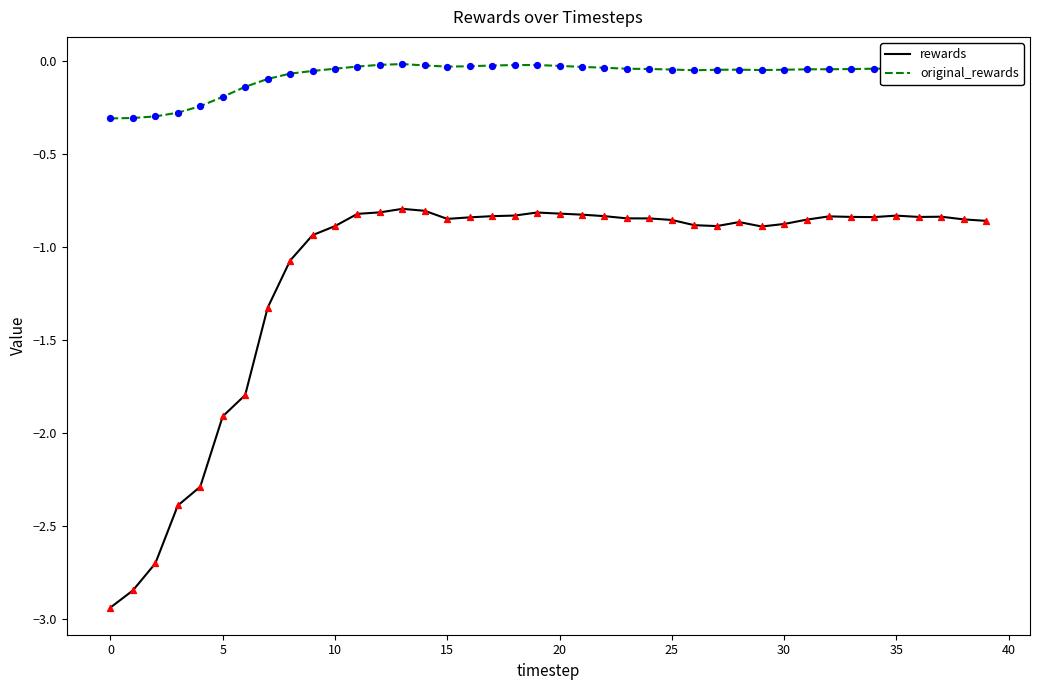

Rank the series by their maximum value, from highest to lowest.

original_rewards, rewards